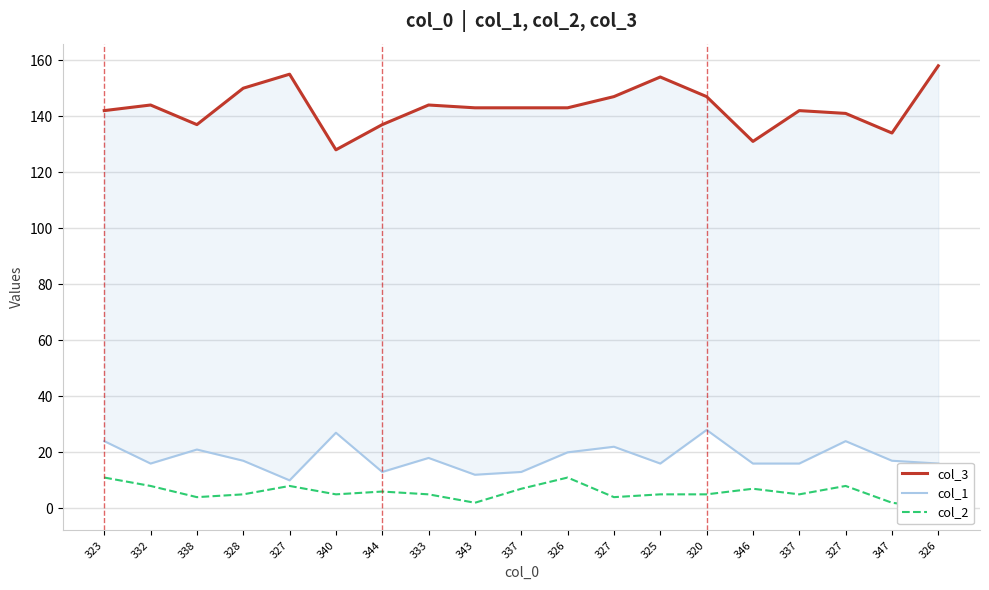

How many data points in col_3 are less than 143?

8